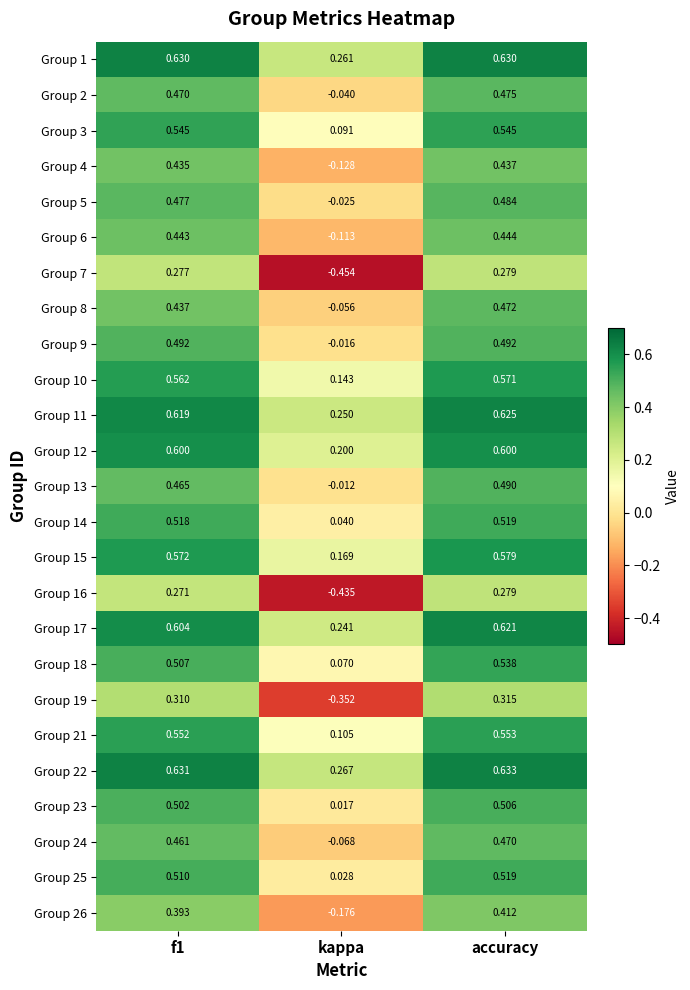

Between kappa and accuracy, which series saw the biggest shift?

Group 7